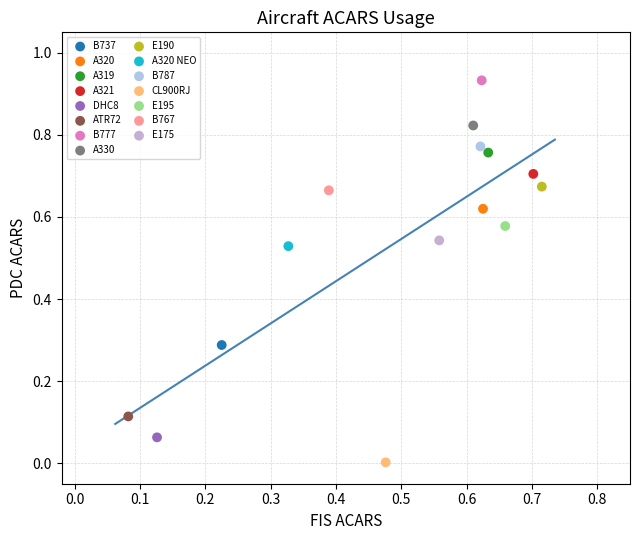

Which series reaches the minimum Y coordinate?

CL900RJ